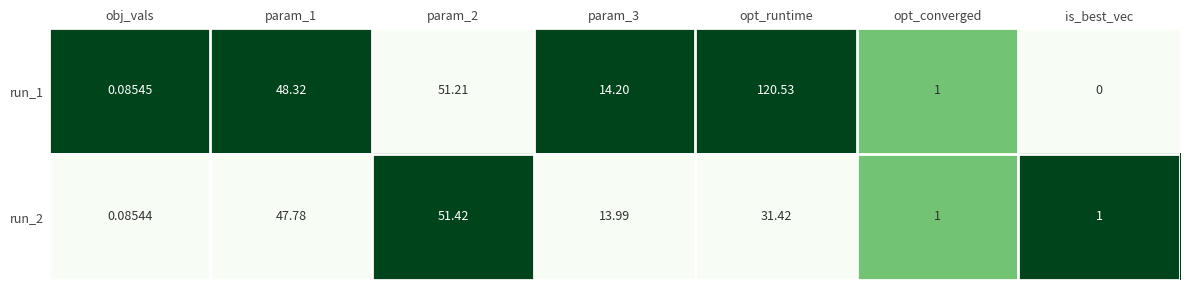

At which category is the sum across all series the highest?

opt_runtime